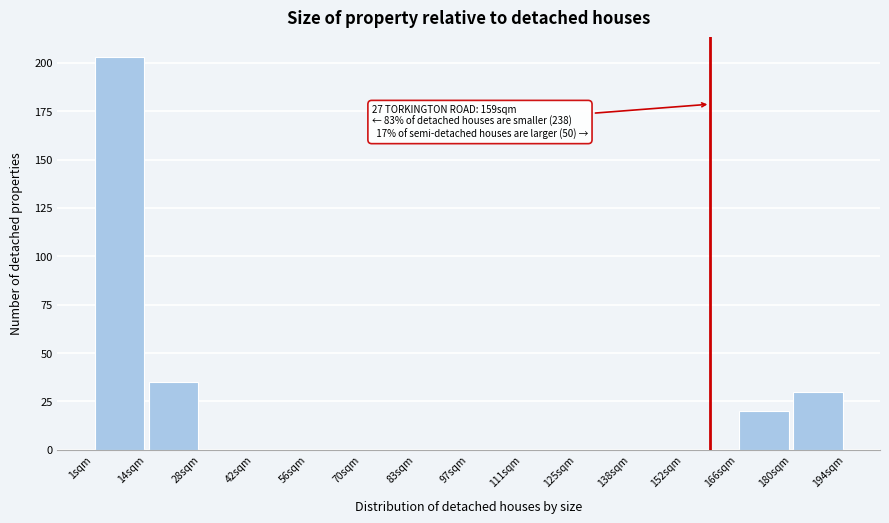

Over which range of the x-axis is the bar tallest?

0 to 14